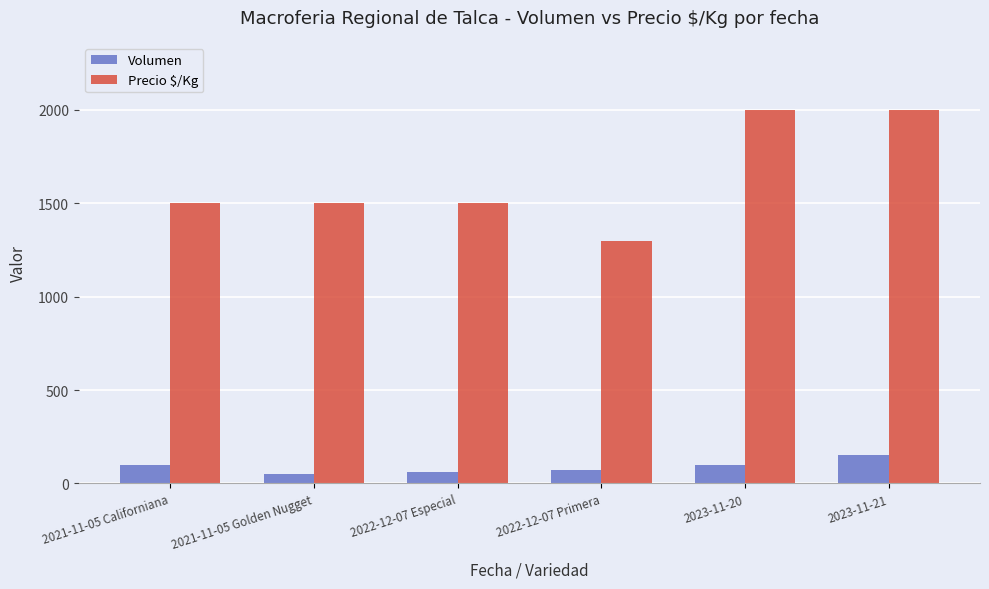

Are the bars grouped side by side (vs. stacked)?

Yes